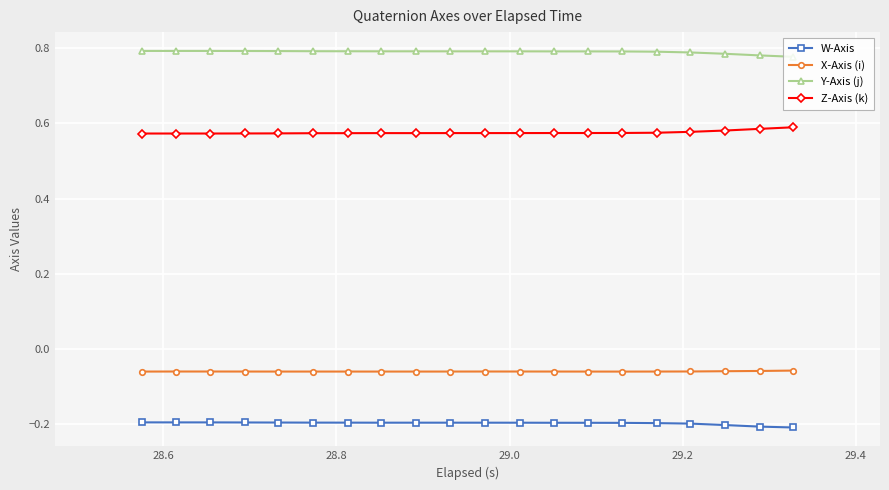

True or false: Y-Axis (j) and W-Axis intersect in this chart.

False